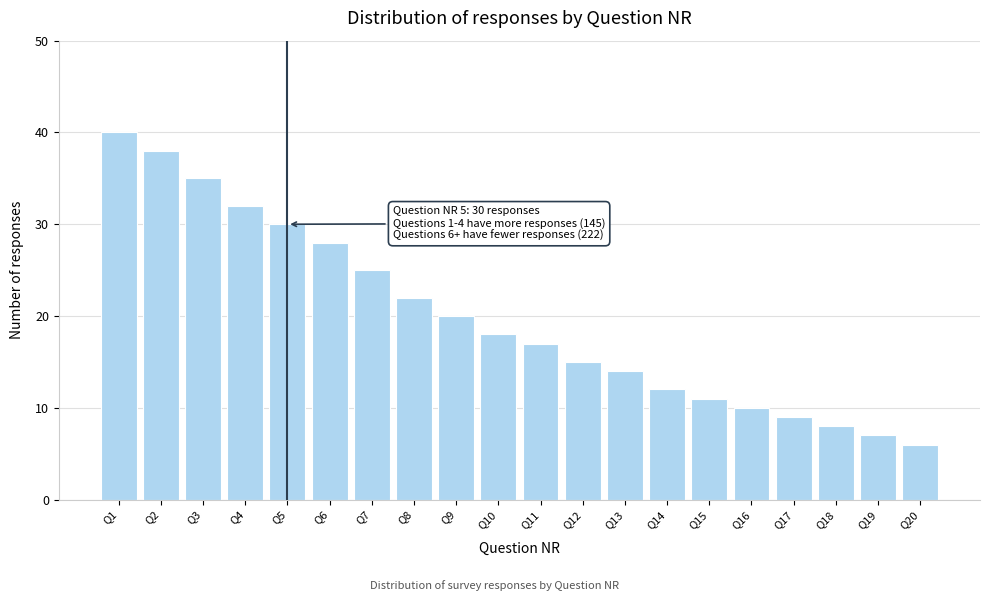

Reading right to left, extract all data points from this chart.

Q20=6	Q19=7	Q18=8	Q17=9	Q16=10	Q15=11	Q14=12	Q13=14	Q12=15	Q11=17	Q10=18	Q9=20	Q8=22	Q7=25	Q6=28	Q5=30	Q4=32	Q3=35	Q2=38	Q1=40